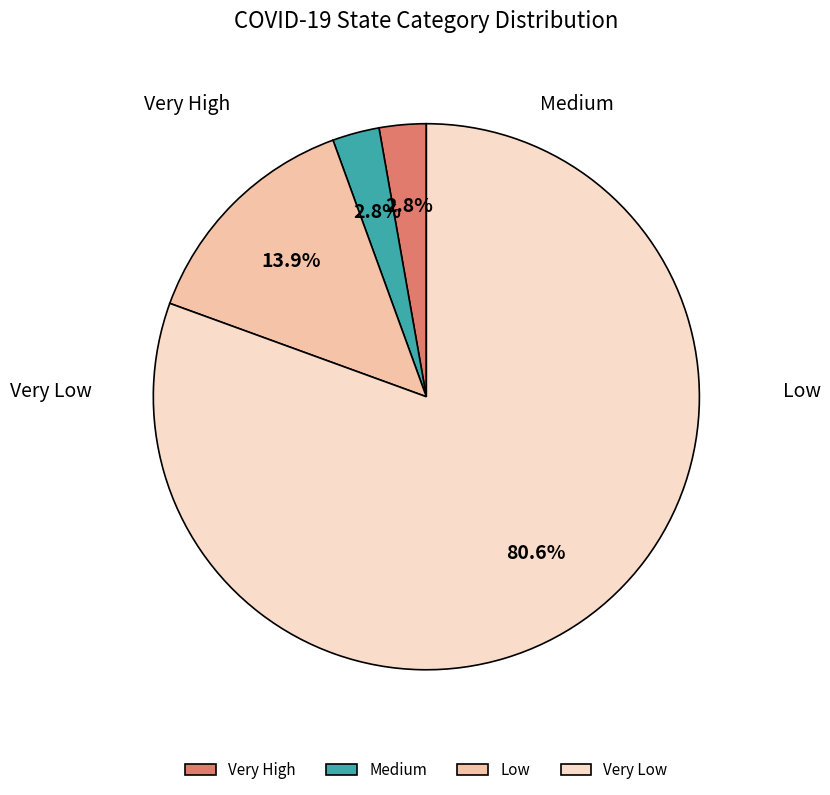

Does Very Low account for over 50% of the chart?

Yes